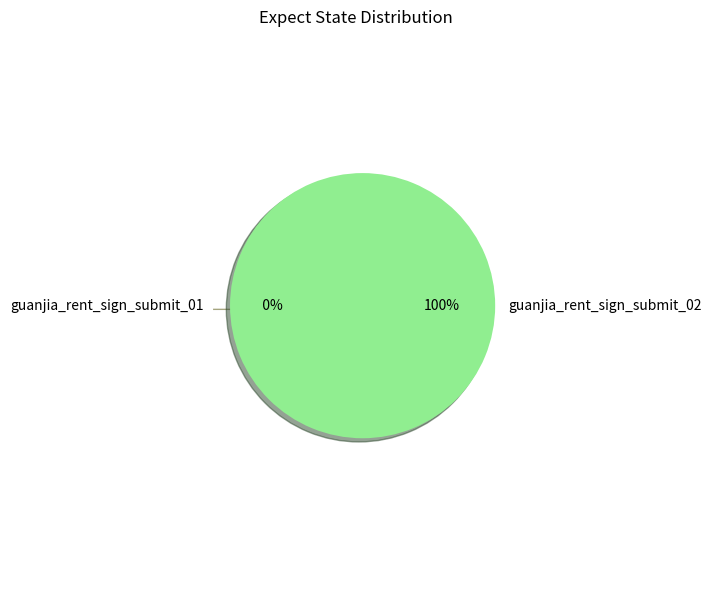

Does guanjia_rent_sign_submit_02 represent more than half of the total?

Yes